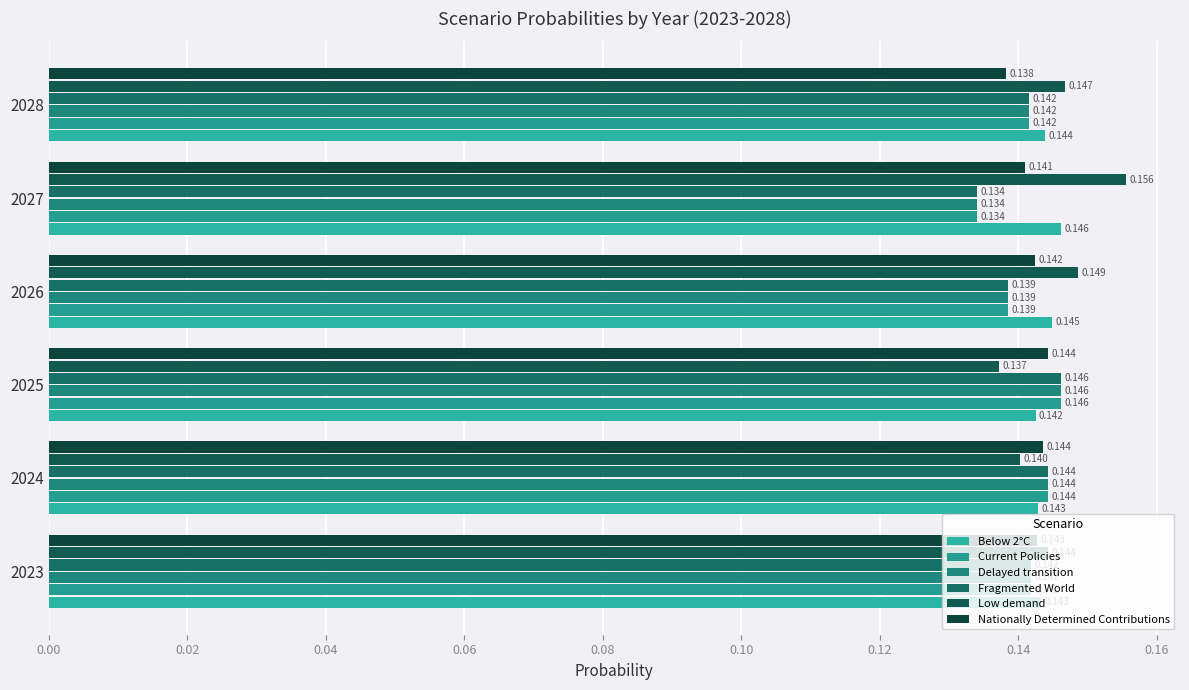

How many categories are shown in the chart?

6